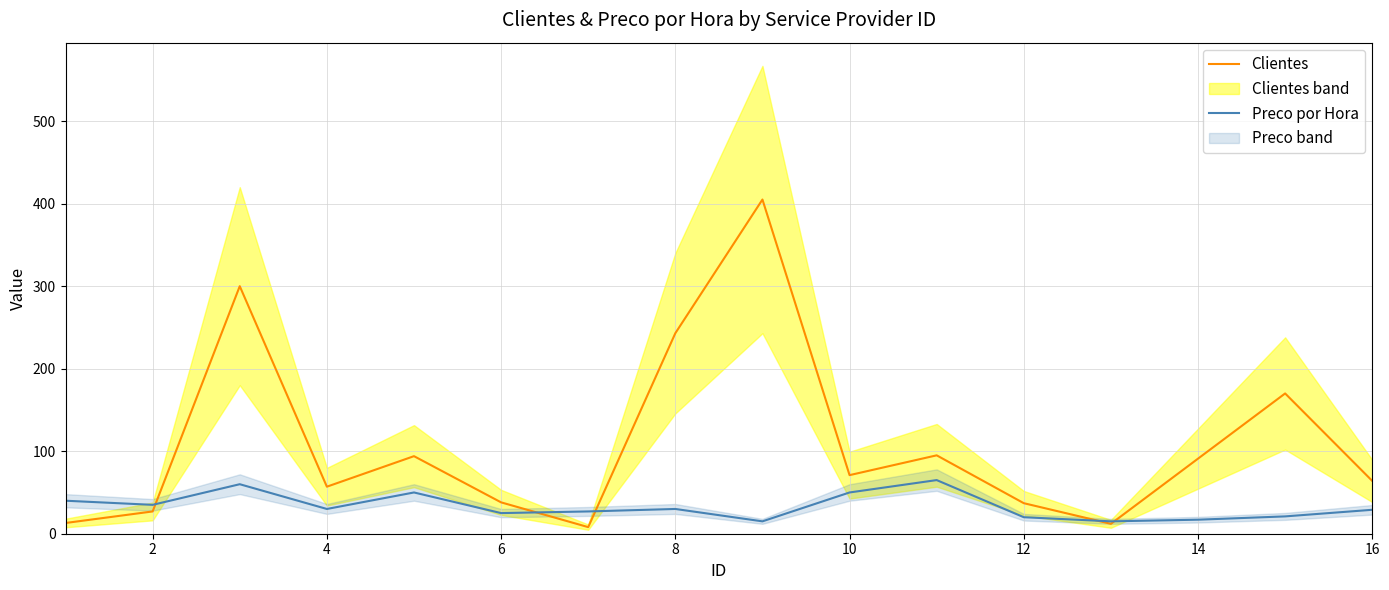

True or false: Clientes and Preco por Hora intersect in this chart.

True